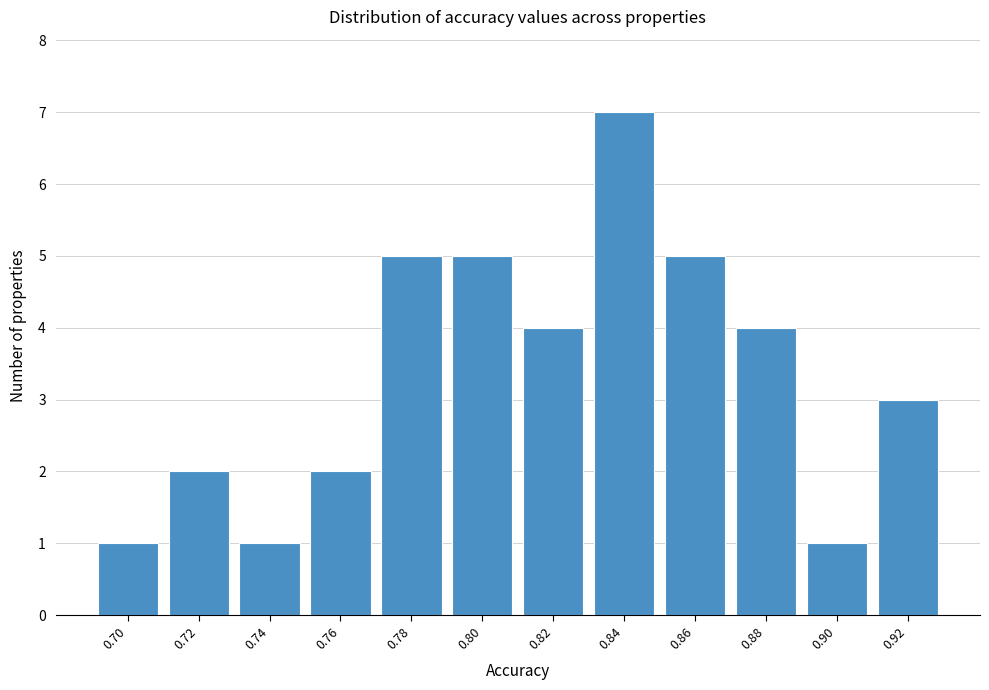

Reading right to left, list all the values displayed in this chart.

0.92=3	0.90=1	0.88=4	0.86=5	0.84=7	0.82=4	0.80=5	0.78=5	0.76=2	0.74=1	0.72=2	0.70=1